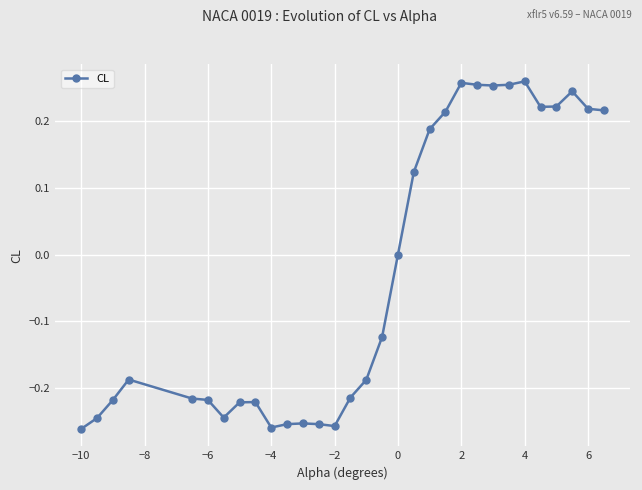

What is the difference between the second highest and minimum values?

0.5